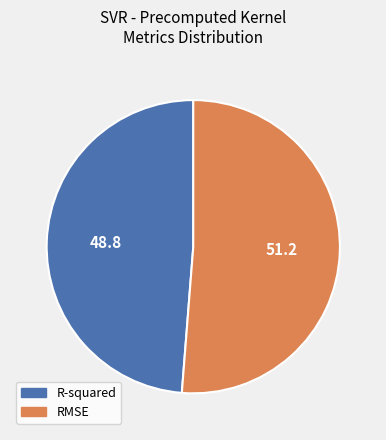

The R-squared slice represents 49% of the pie. True or false?

True